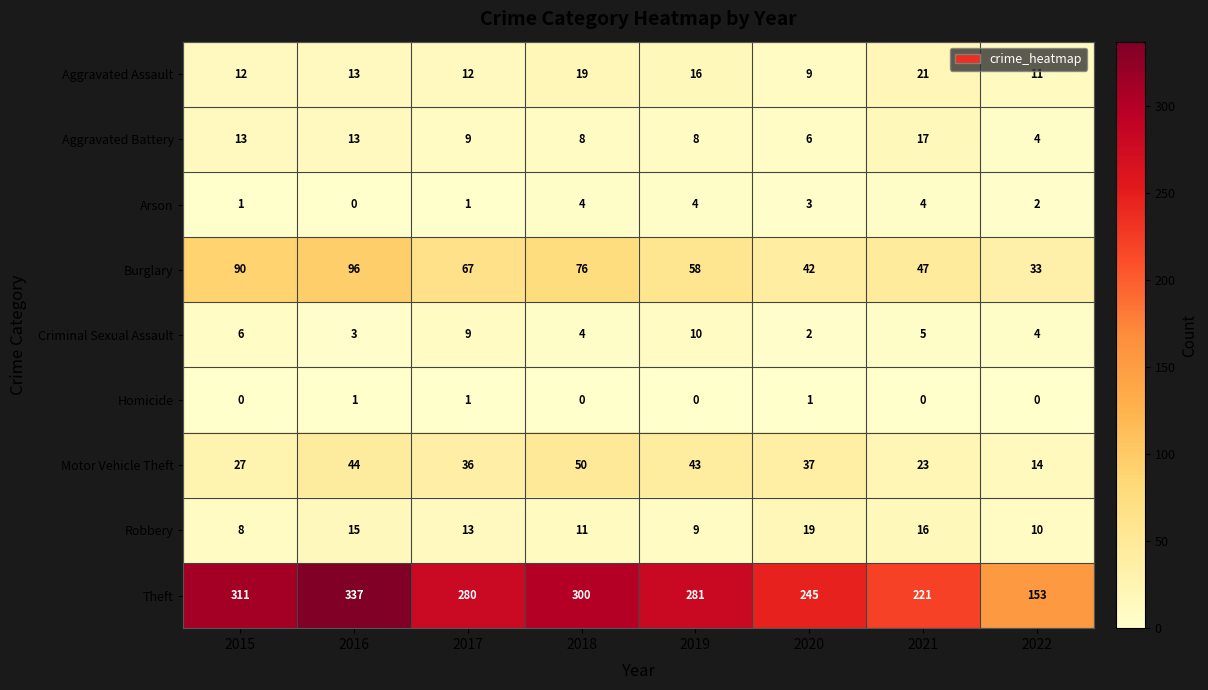

What is the sum of the Aggravated Battery values at 2019 and 2015?

21